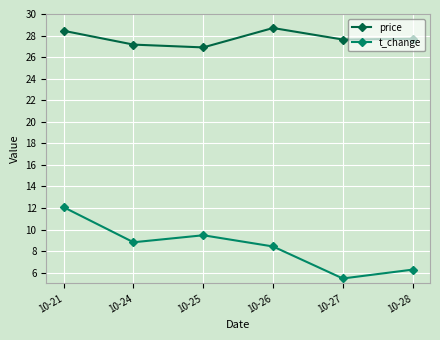

At which category does t_change reach its first local peak?

10-25